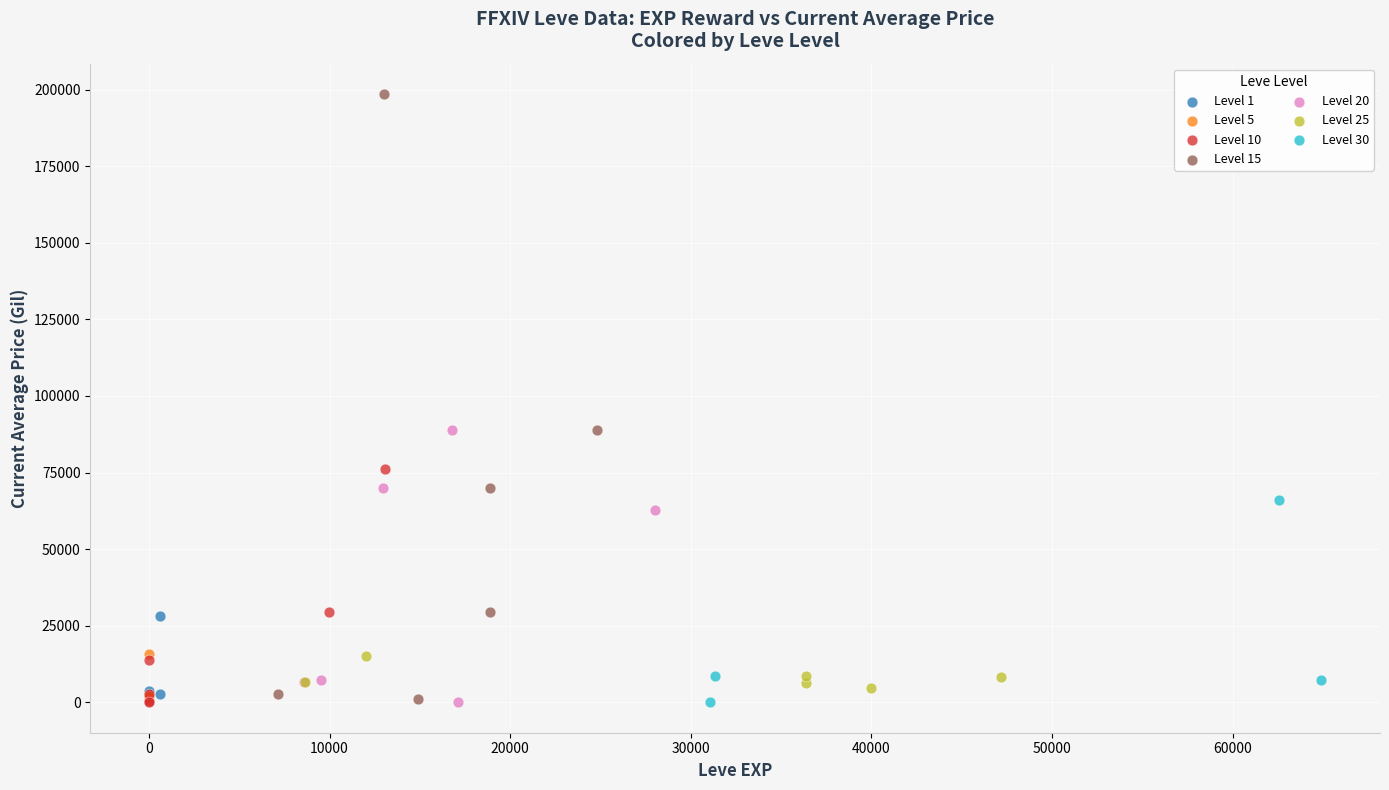

Which series reaches the maximum Y coordinate?

Level 15